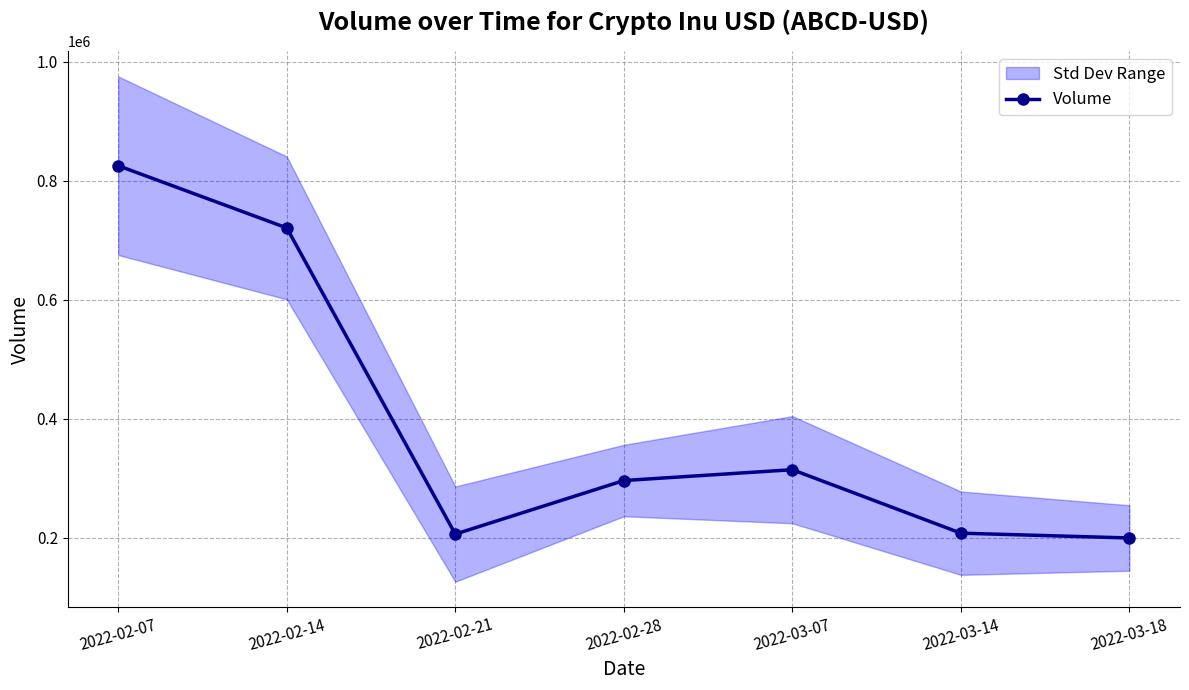

Where does the data first go above 296142?

2022-02-07